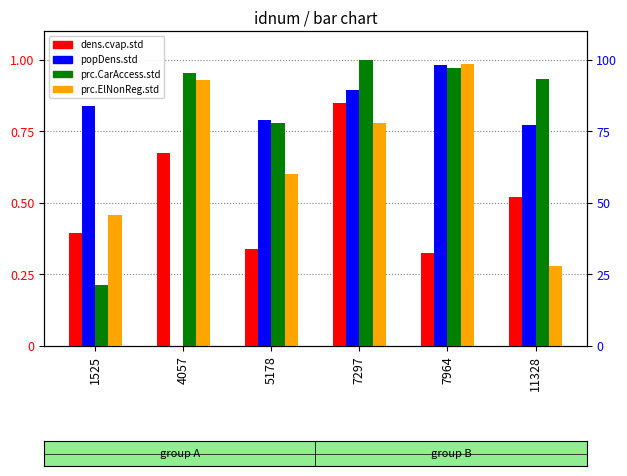

How many groups of bars are there?

6